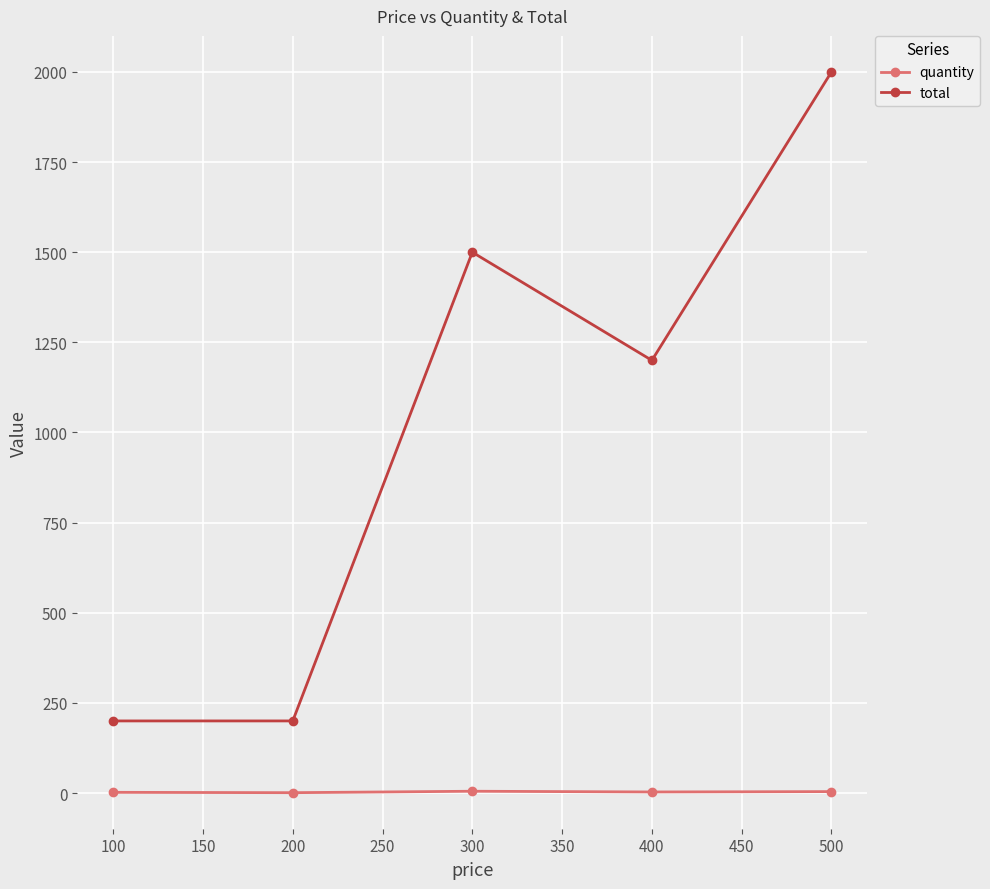

Does the chart display data point markers on the line(s)?

Yes